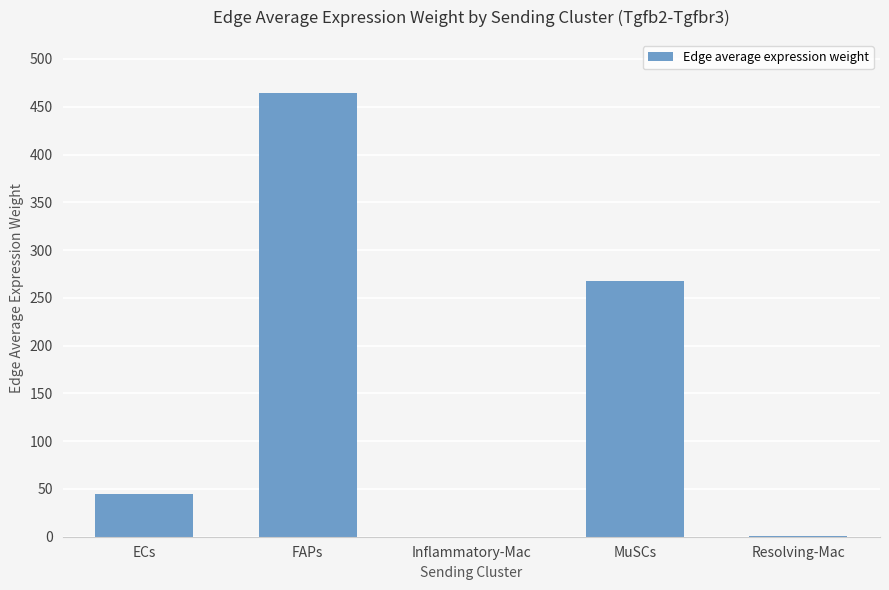

At which category does the chart reach its peak across all series?

FAPs